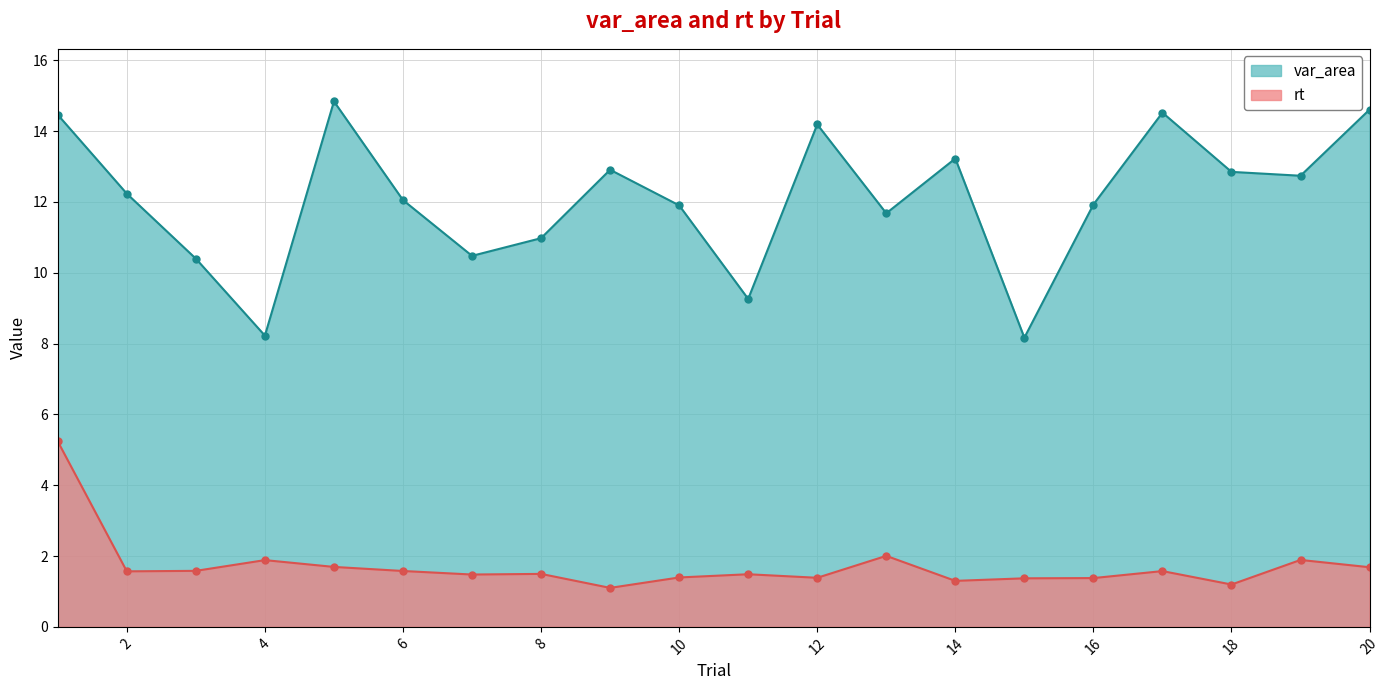

What is the maximum value shown in the chart?

14.8